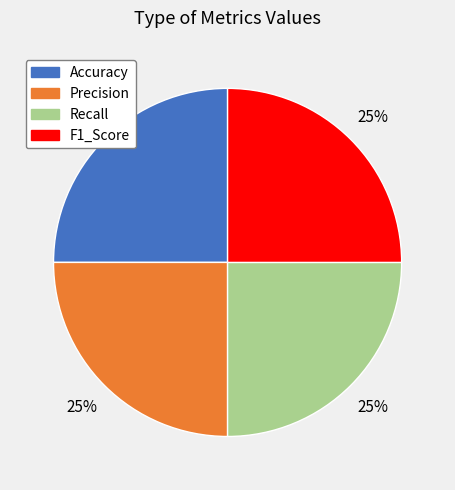

To the nearest percent, what portion does Accuracy represent?

25%